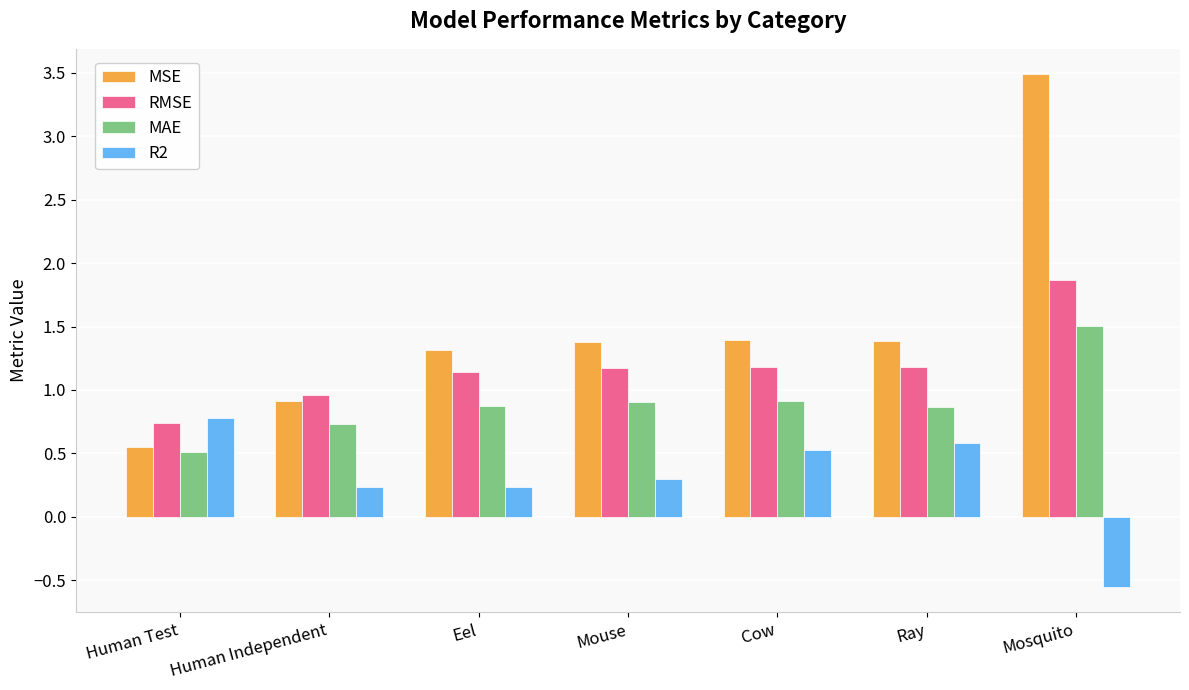

Is the value of MAE at Ray greater than the value of RMSE at Human Test?

Yes